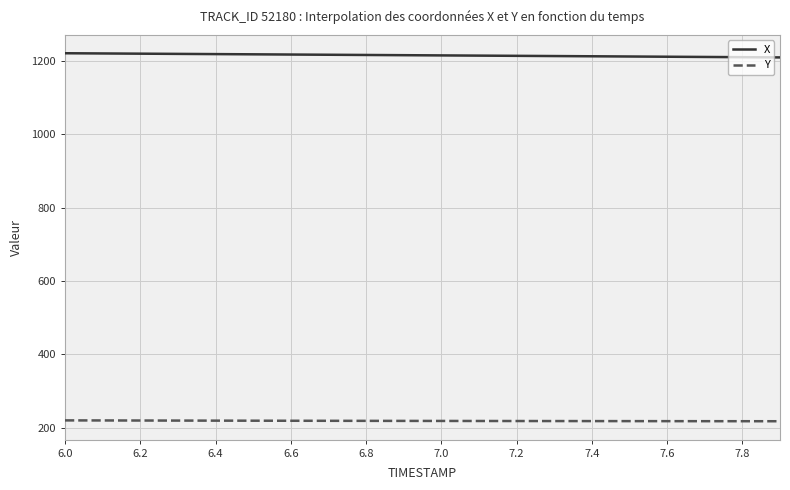

How many categories are shown in the chart?

20